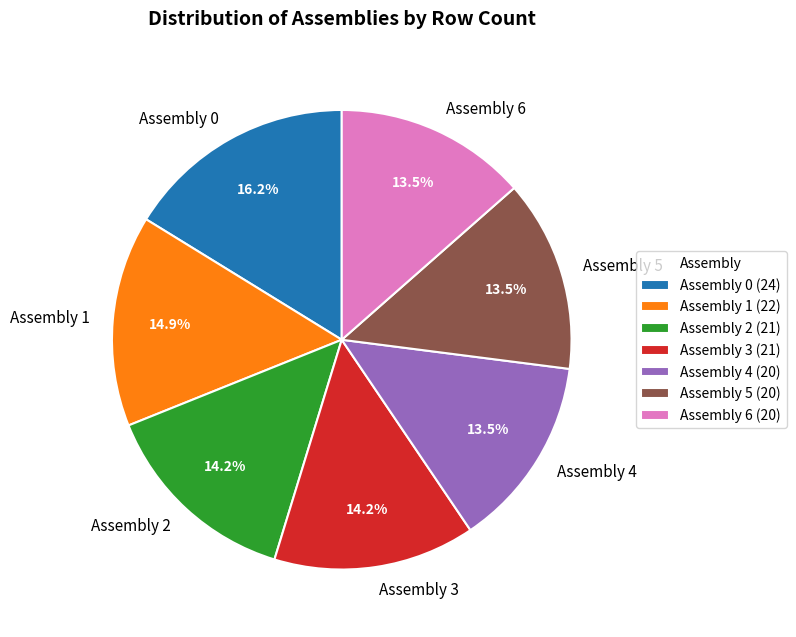

Does Assembly 6 account for over 50% of the chart?

No